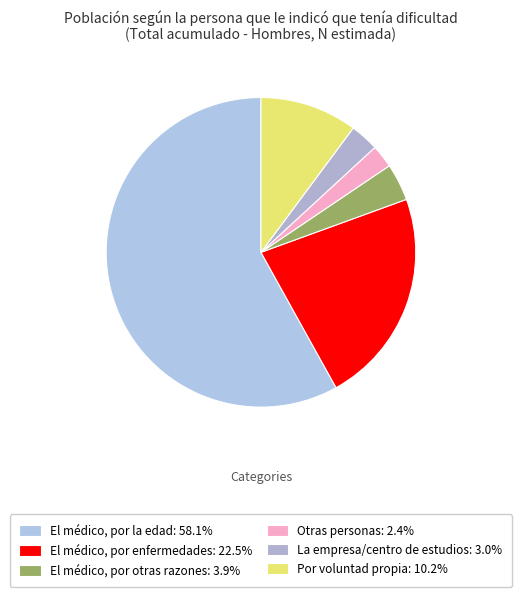

Do El médico, por la edad and El médico, por otras razones together represent more than half of the pie?

Yes